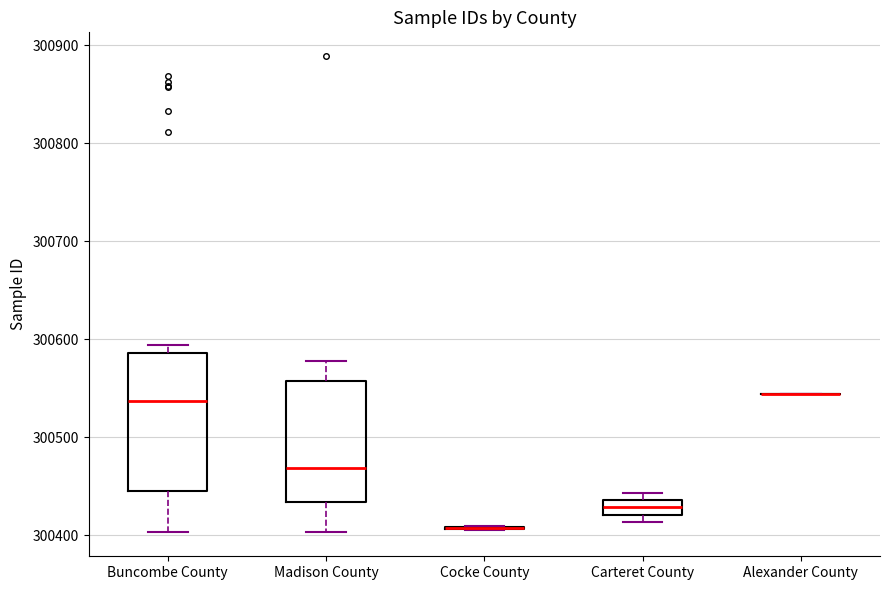

Comparing the boxes themselves (not the whiskers), which one is the tallest?

Buncombe County